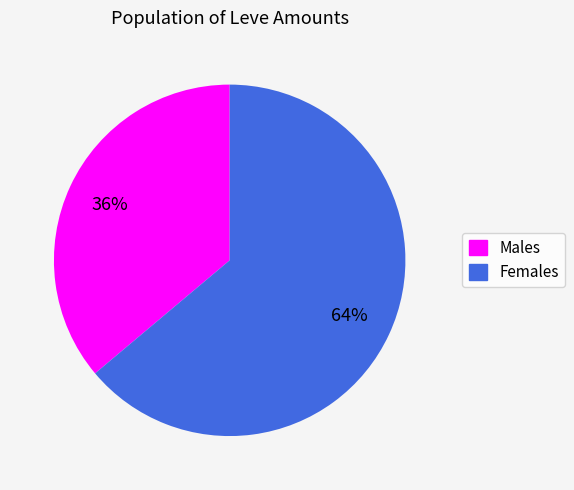

To the nearest percent, what is the difference between the largest and smallest slice percentages?

28%